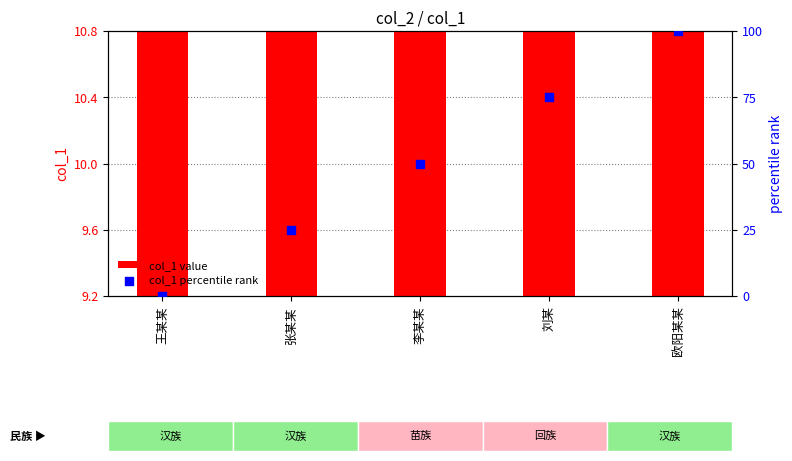

Which series has the largest Y range (max minus min)?

col_1 percentile rank